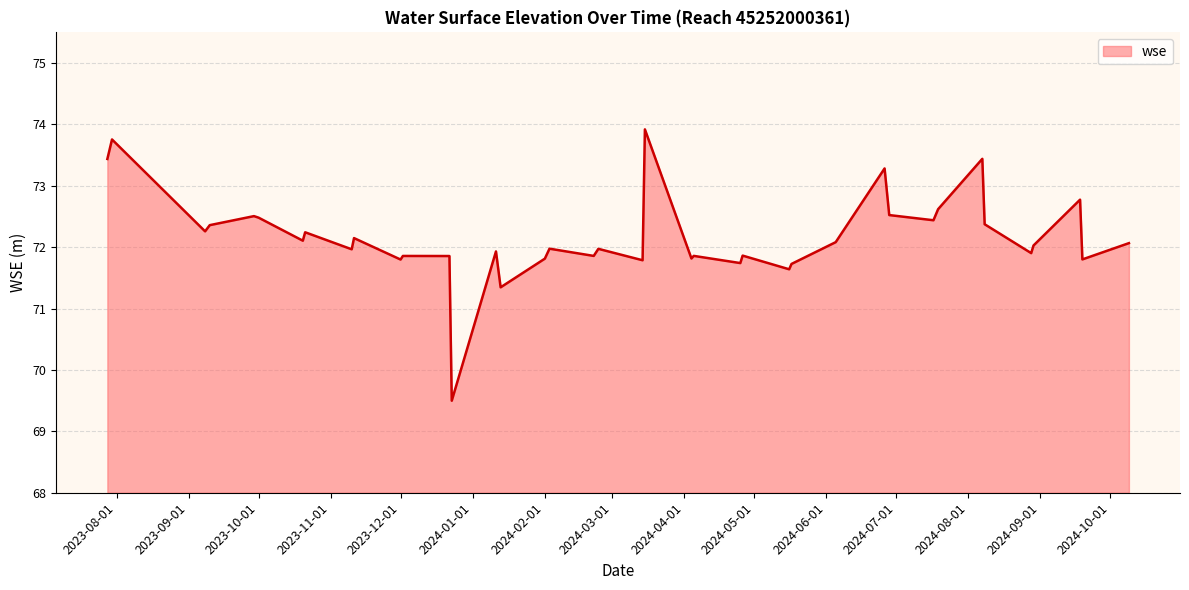

What is the average value?

72.2